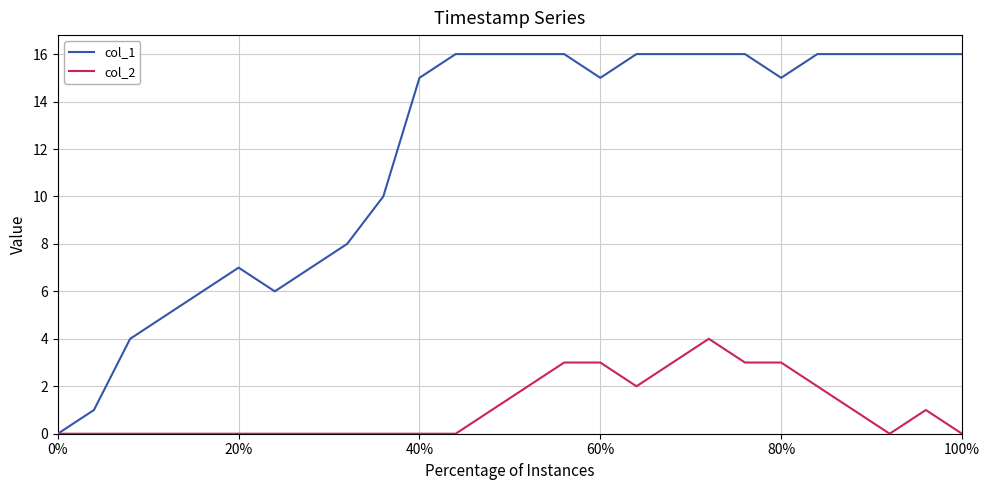

What is the greatest value displayed?

16